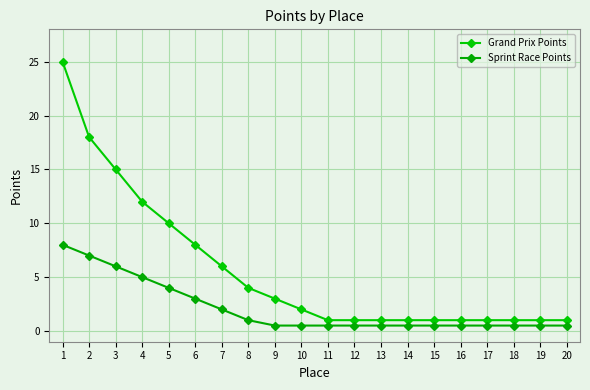

True or false: Grand Prix Points and Sprint Race Points cross at least once.

False